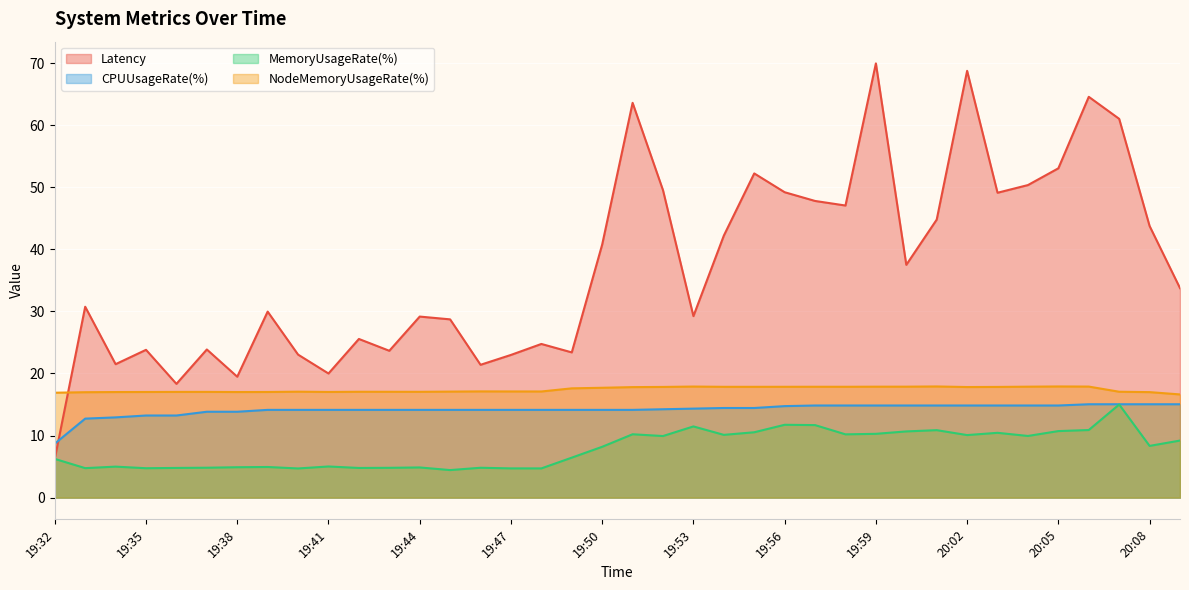

At which category does Latency reach its first local peak?

19:33